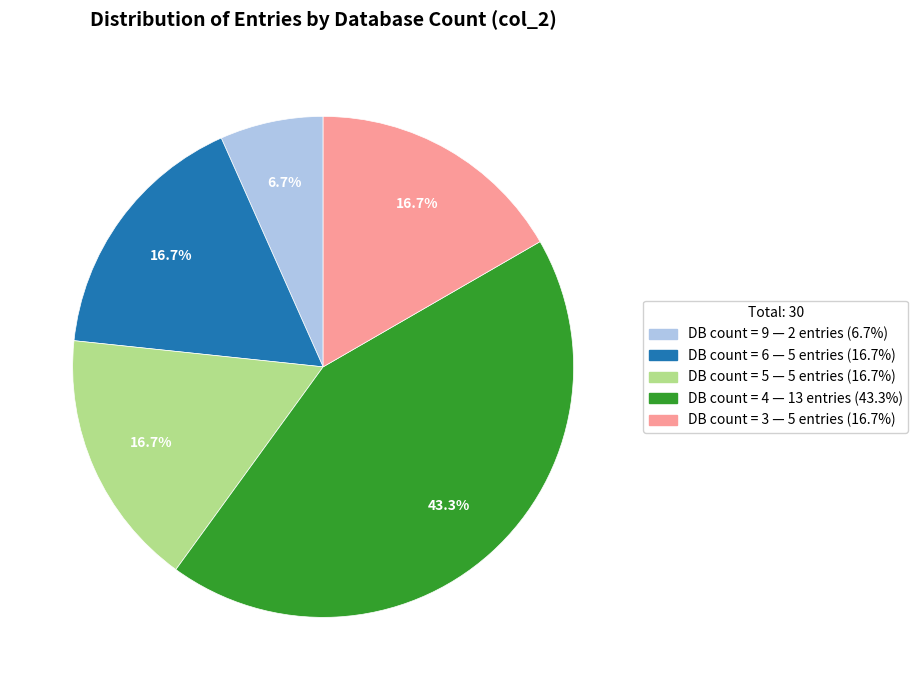

Combined, what portion of the pie is DB count = 4 — 13 entries (43.3%) and DB count = 9 — 2 entries (6.7%)?

50.0%